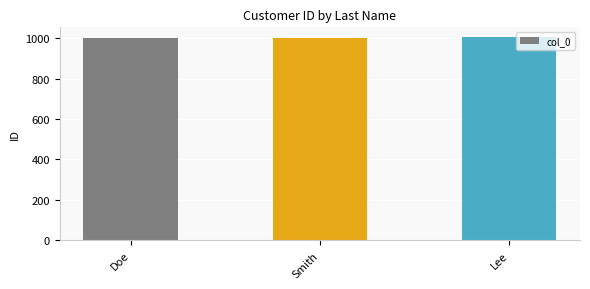

What position from the left is Lee?

3